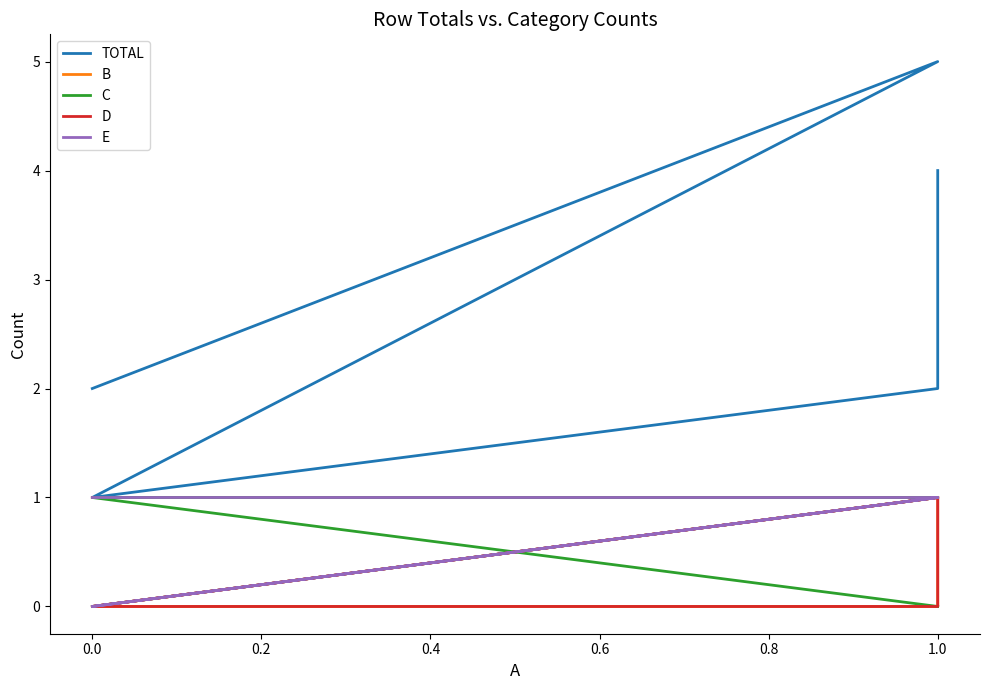

How many data points does each series have?

5